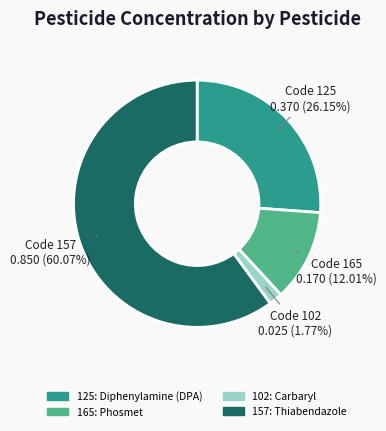

Is there any slice that represents more than half of the pie?

Yes